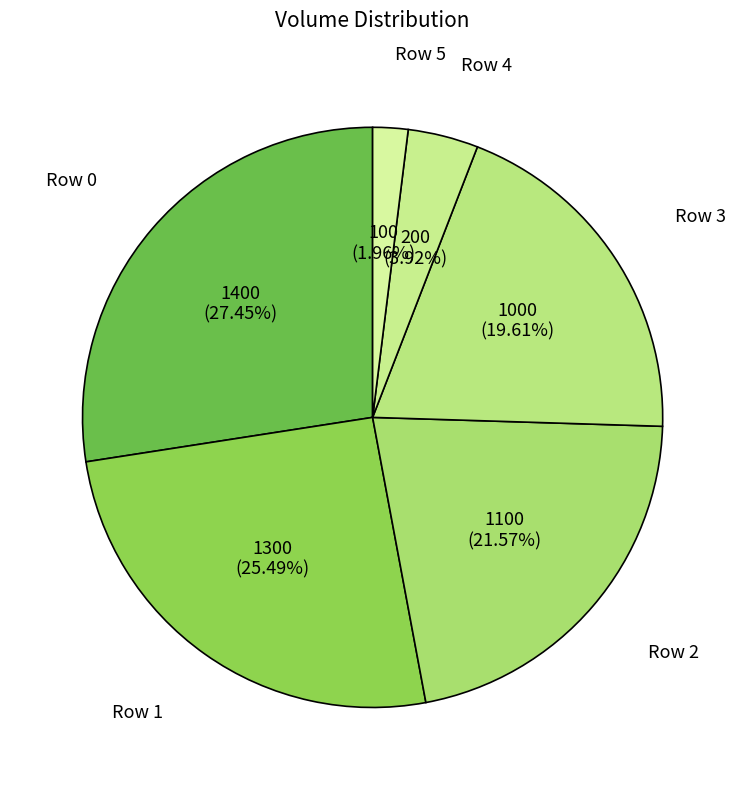

What is the ratio of the value at Row 0 to the value at Row 4?

7.0